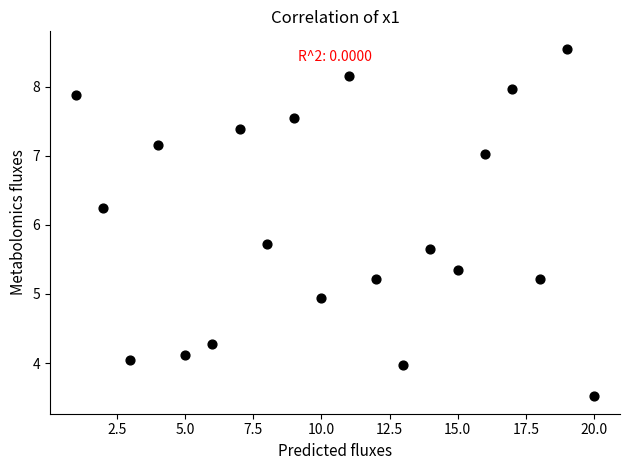

What is the range of Y values (max minus min)?

5.0